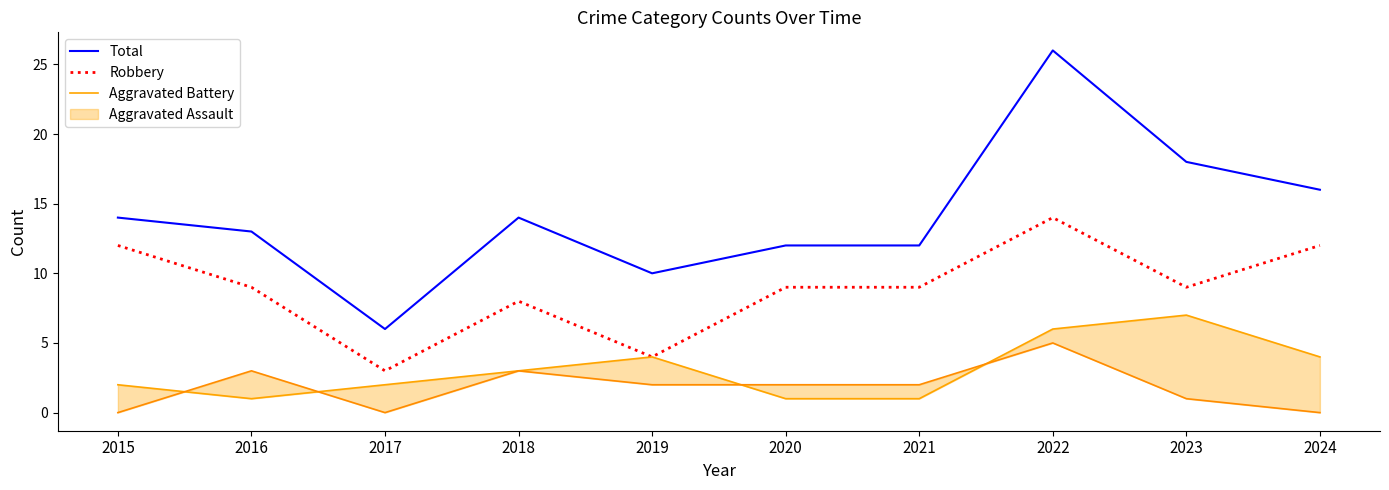

True or false: Aggravated Battery and Robbery cross at least once.

False